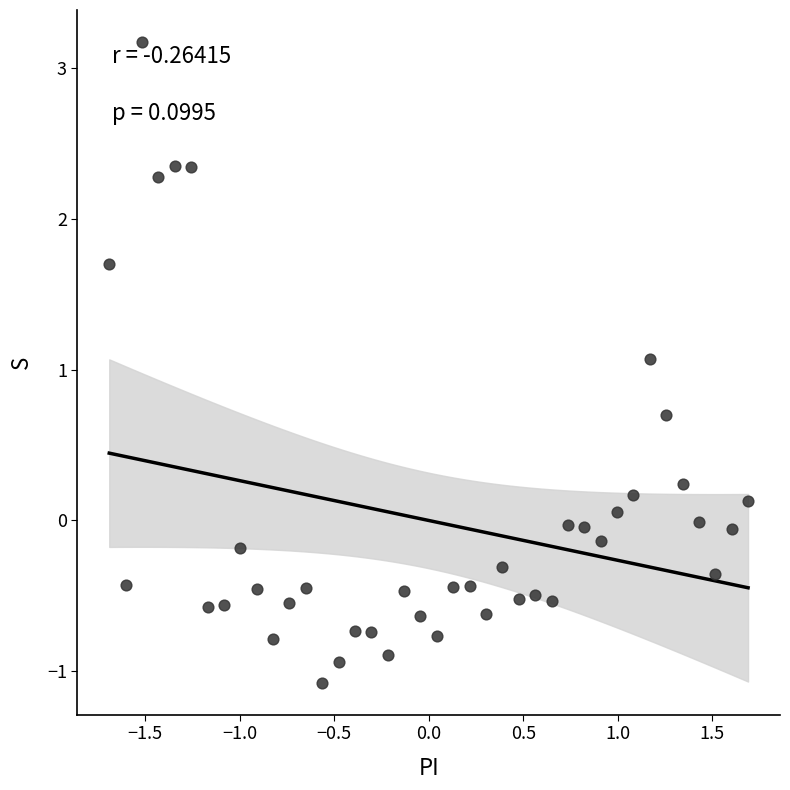

What Y value in the scatter plot is closest to 1?

1.1